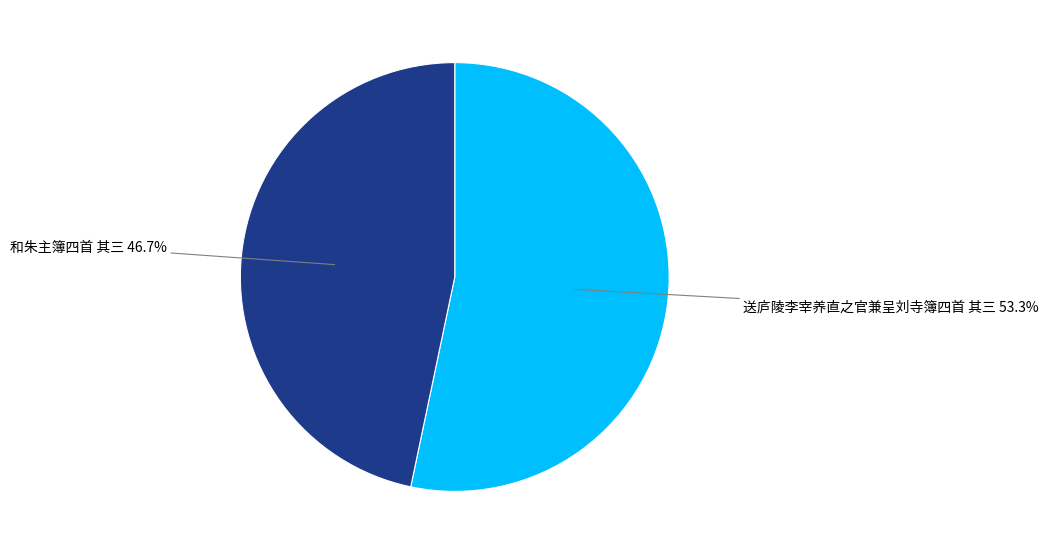

What is the ratio of the value at 和朱主簿四首 其三 to the value at 送庐陵李宰养直之官兼呈刘寺簿四首 其三?

0.9